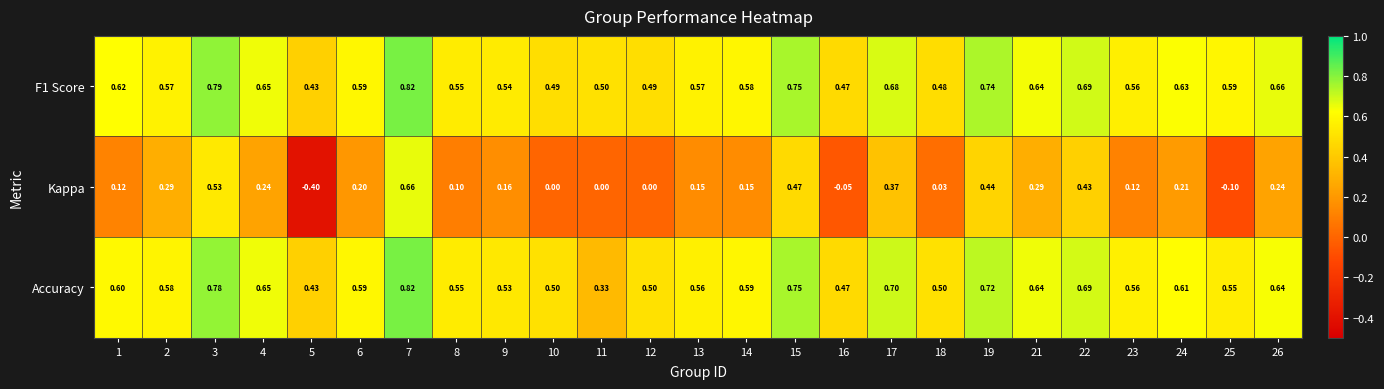

Between 9 and 19, which series saw the biggest shift?

Kappa